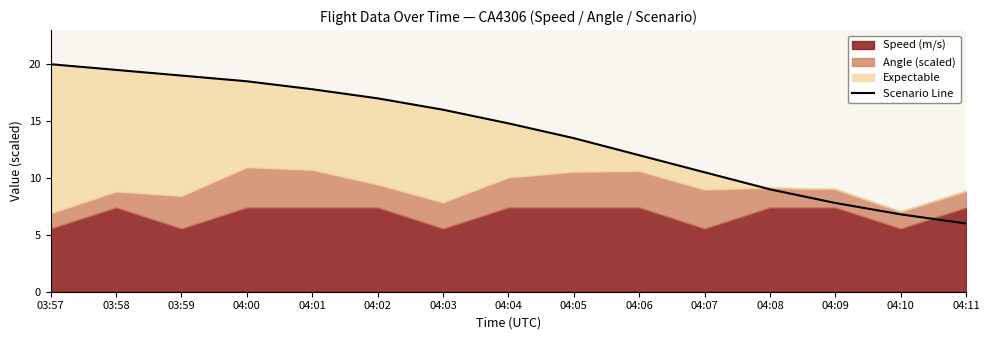

At which label does the data first exceed 14?

03:57